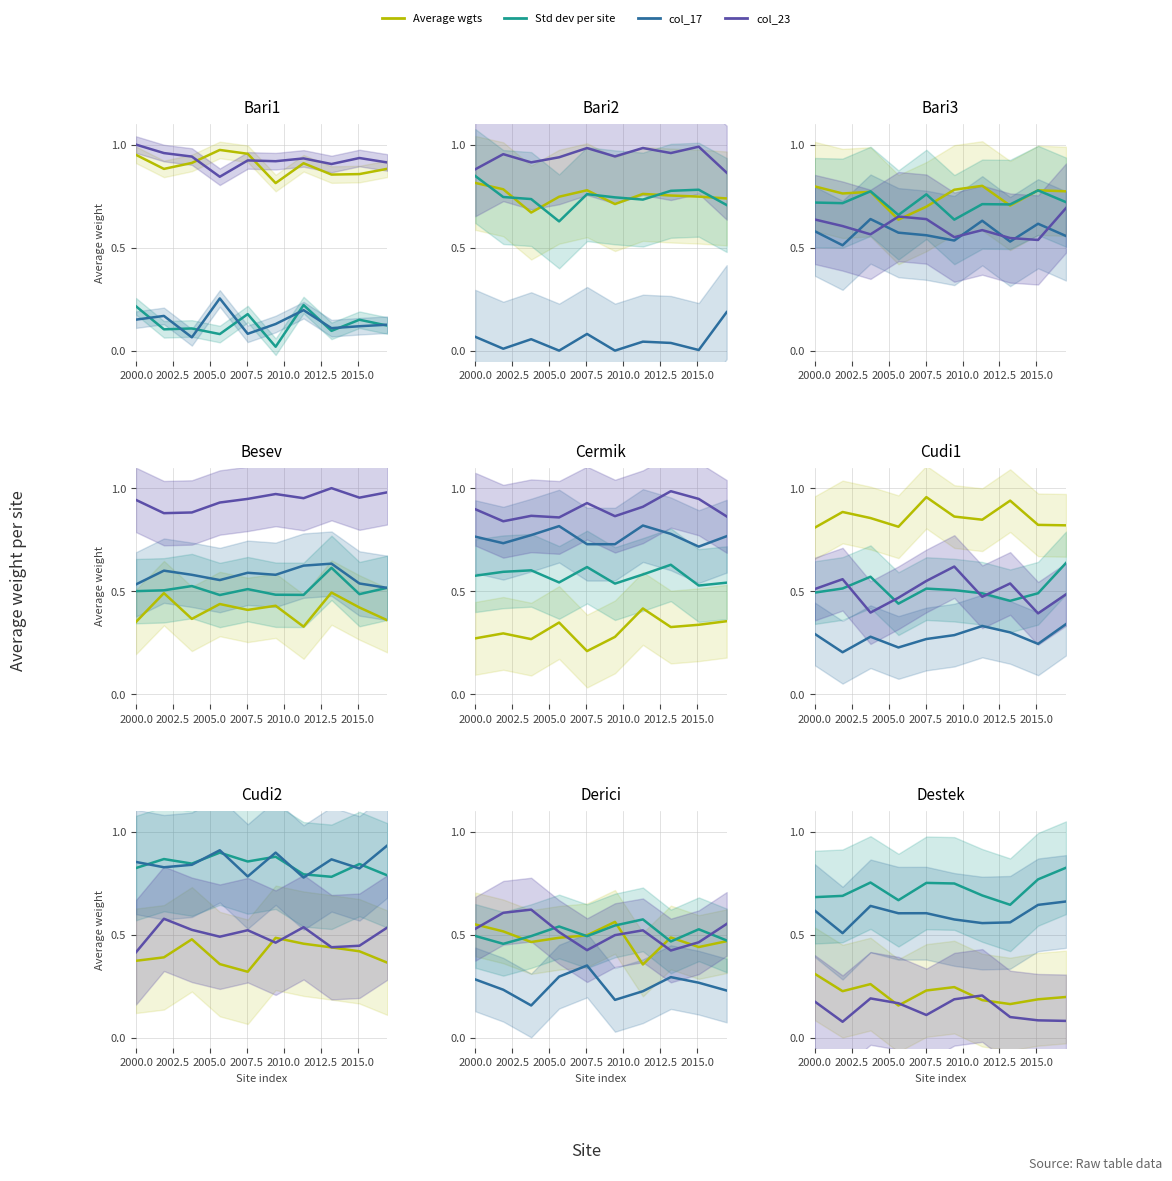

True or false: Average wgts and col_17 intersect in this chart.

False